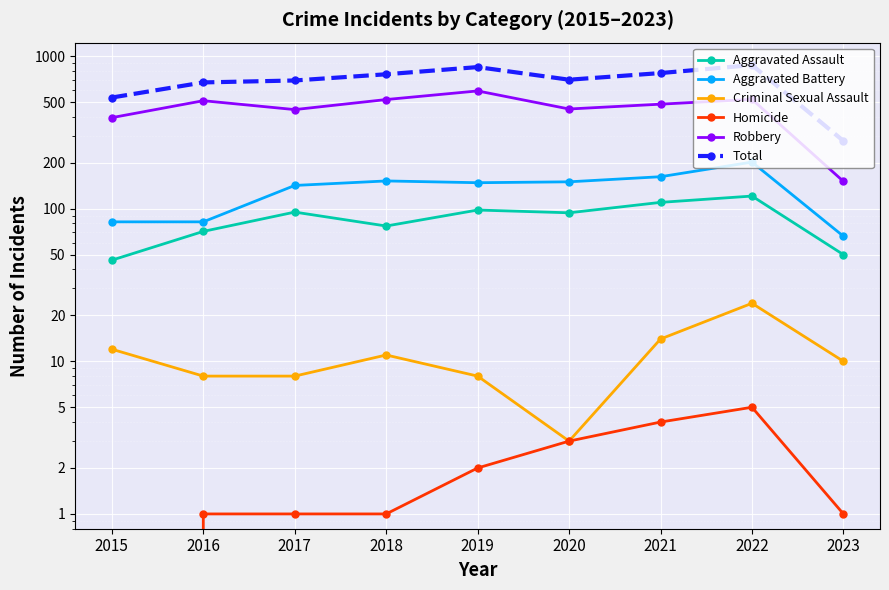

List the series in order of their peak value, lowest first.

Homicide, Criminal Sexual Assault, Aggravated Assault, Aggravated Battery, Robbery, Total